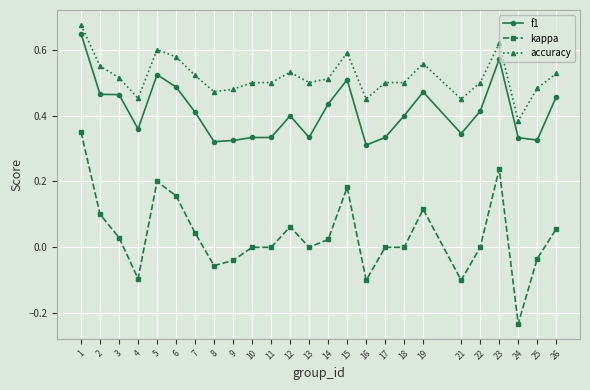

Which series changed the most between 2 and 21?

kappa